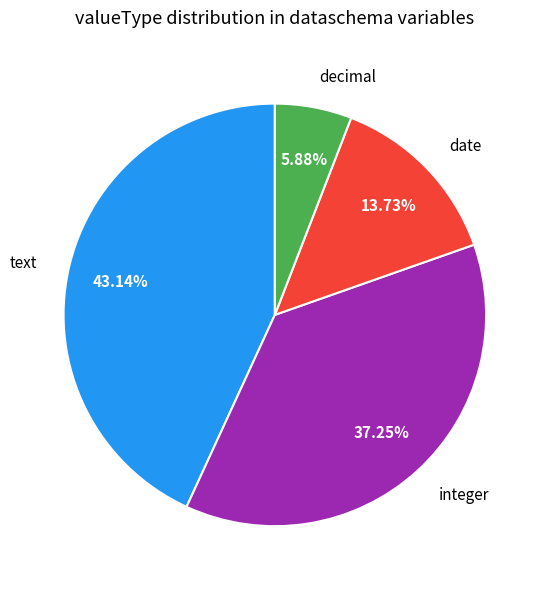

Rank the categories by value from lowest to highest.

decimal, date, integer, text